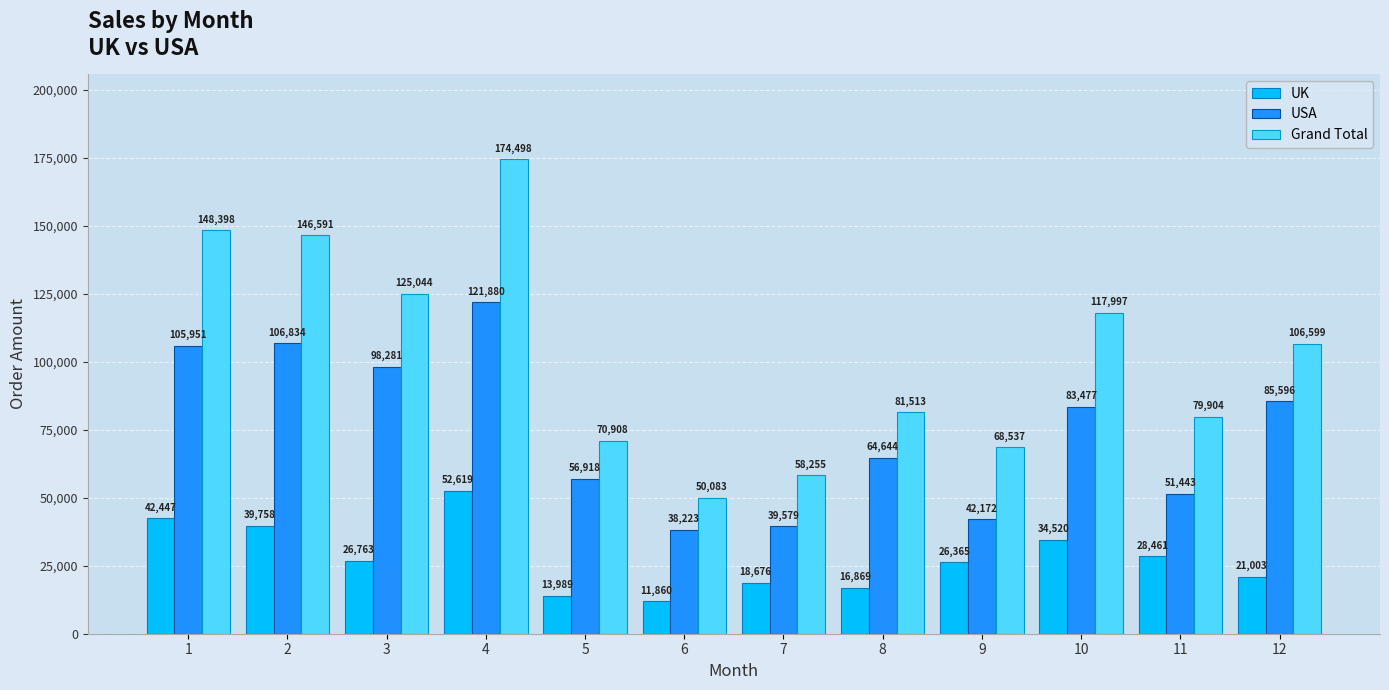

What is the maximum value for UK?

52618.8